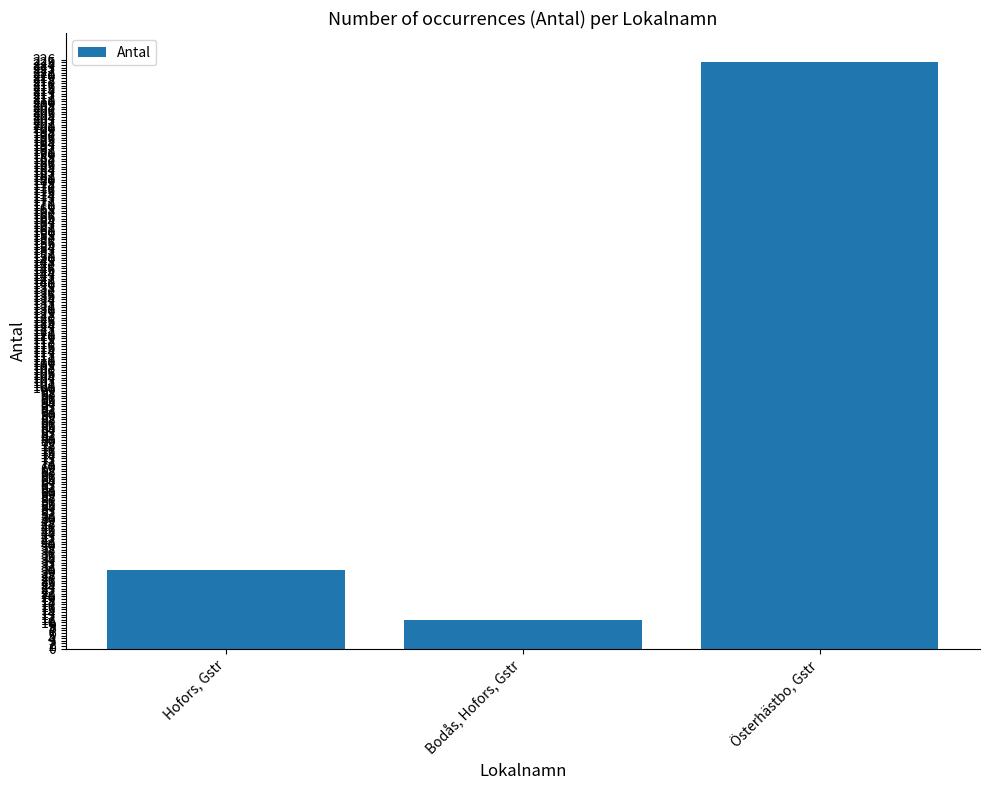

What is the approximate value at Hofors, Gstr?

30